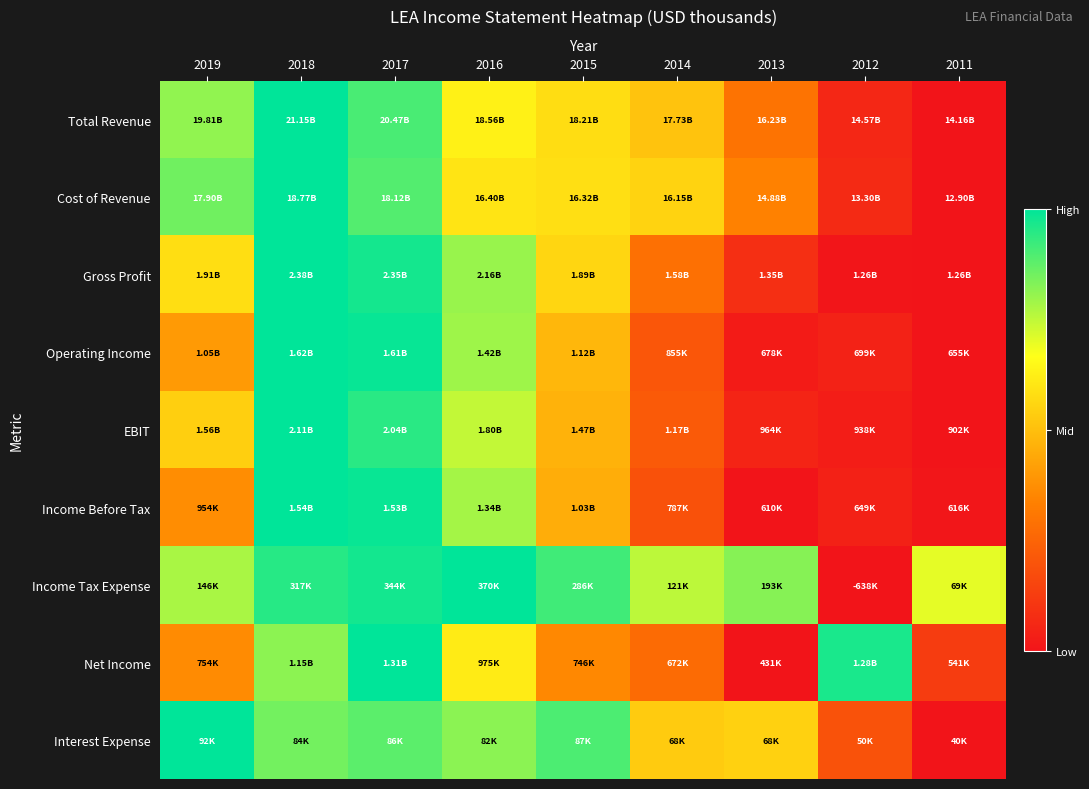

Rank the series by their maximum value, from highest to lowest.

Total Revenue, Cost of Revenue, Gross Profit, Operating Income, EBIT, Income Before Tax, Income Tax Expense, Net Income, Interest Expense